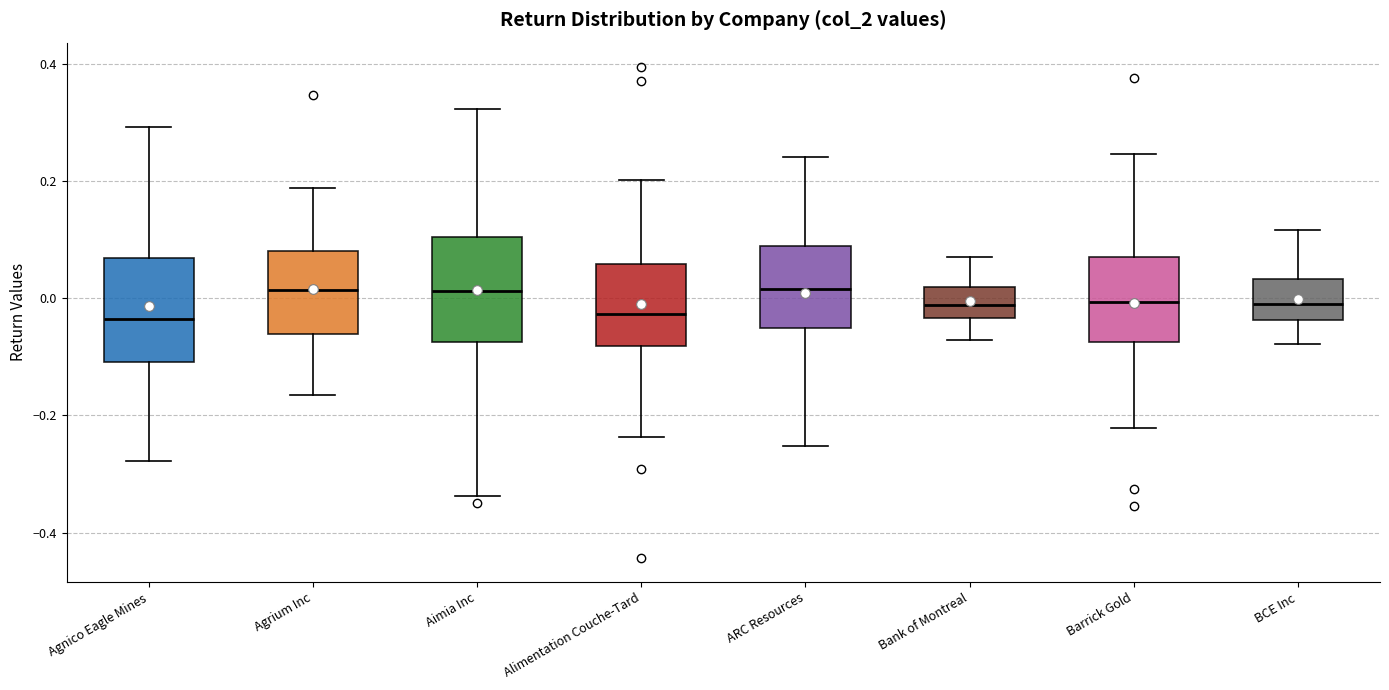

Reading left to right, read every box against the y-axis: the position of its median line, the range the box covers, and the ends of its whiskers. The values are not printed on the chart, so give them approximately, as read against the axis.

Agnico Eagle Mines: median -0.04, box -0.10 to 0.06, whiskers -0.28 to 0.30
Agrium Inc: median 0.02, box -0.06 to 0.08, whiskers -0.16 to 0.18
Aimia Inc: median 0.02, box -0.08 to 0.10, whiskers -0.34 to 0.32
Alimentation Couche-Tard: median -0.02, box -0.08 to 0.06, whiskers -0.24 to 0.20
ARC Resources: median 0.02, box -0.06 to 0.08, whiskers -0.26 to 0.24
Bank of Montreal: median -0.02, box -0.04 to 0.02, whiskers -0.08 to 0.08
Barrick Gold: median 0.00, box -0.08 to 0.06, whiskers -0.22 to 0.24
BCE Inc: median 0.00, box -0.04 to 0.04, whiskers -0.08 to 0.12